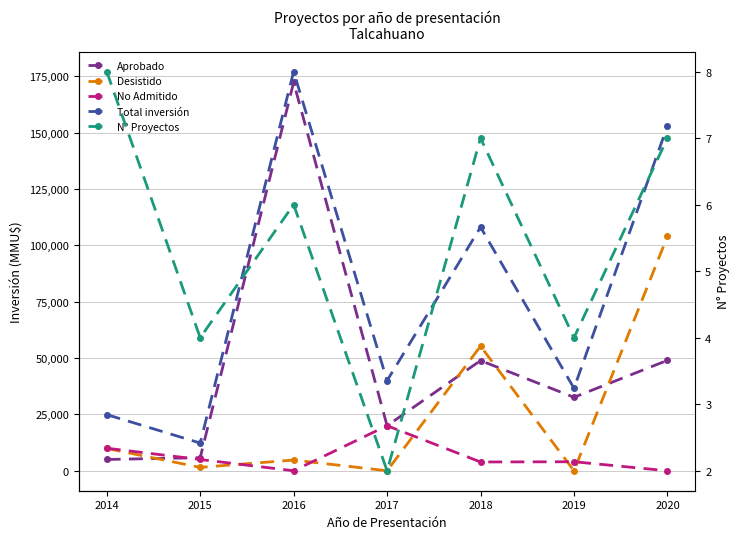

What is the difference between the second highest and second lowest values in the Desistido series?

55303